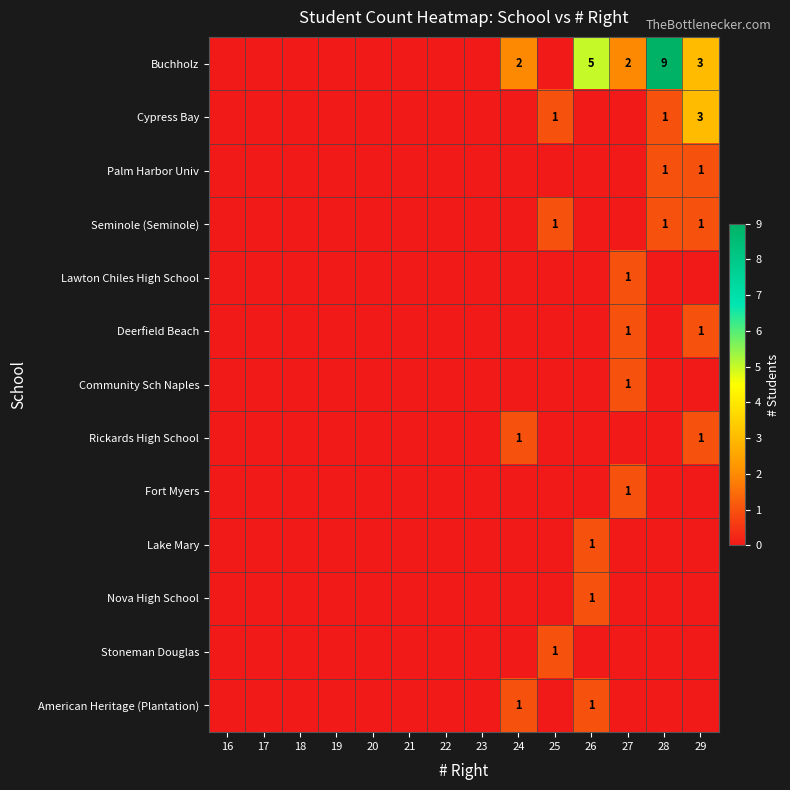

Between 22 and 23, which series saw the biggest shift?

Buchholz